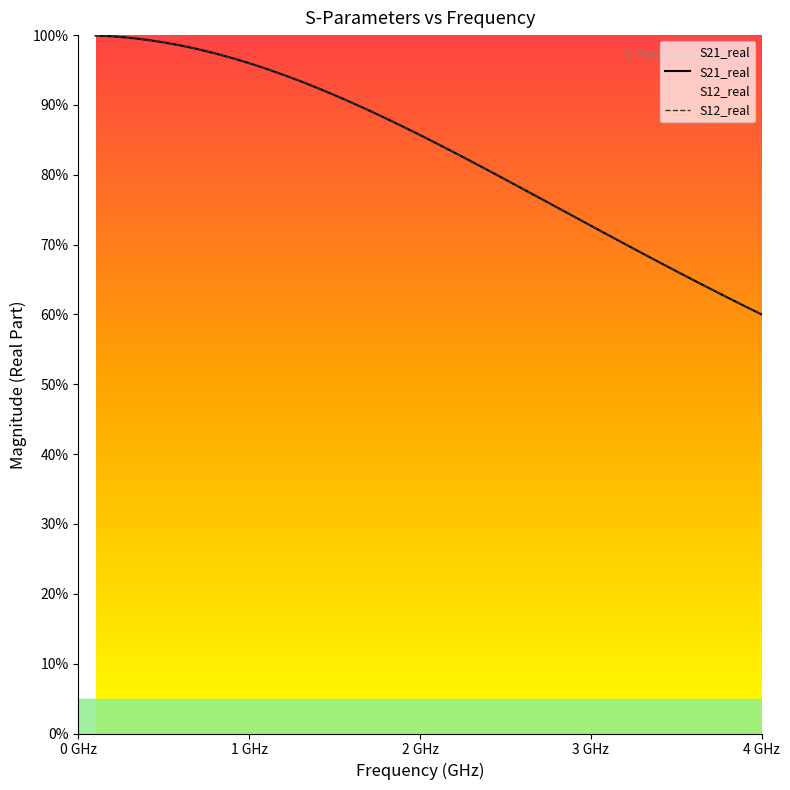

True or false: S21_real and S12_real intersect in this chart.

False